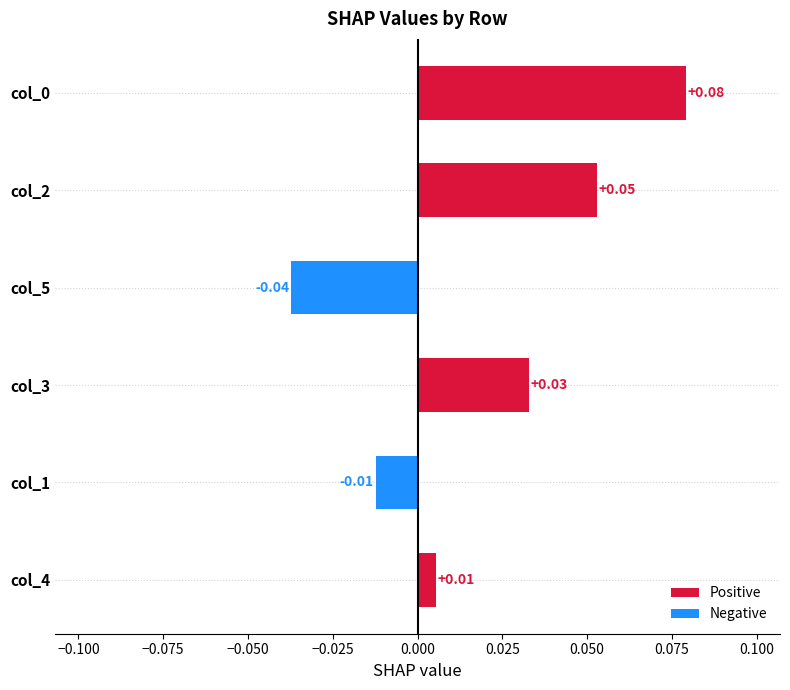

How many bars are there in total?

6